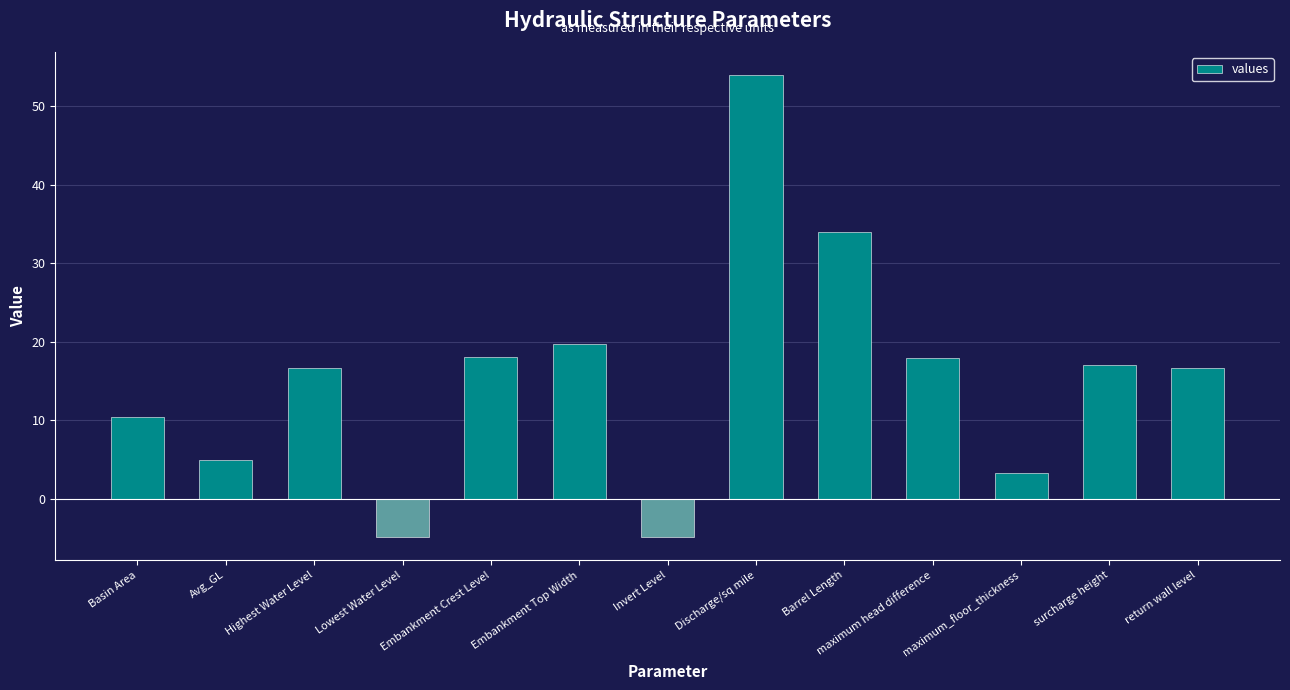

The value at Embankment Top Width is 19.7. True or false?

True